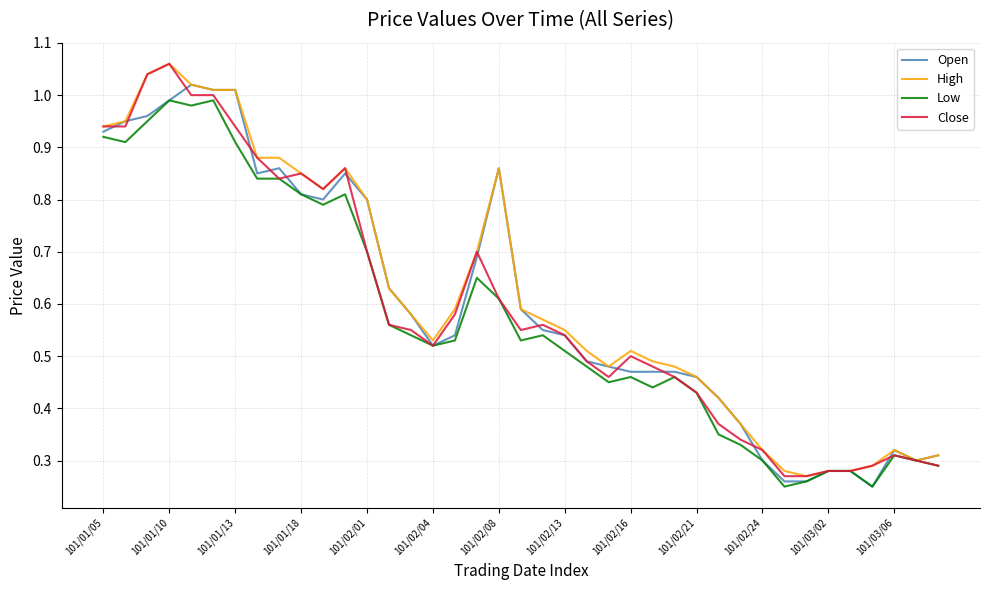

What are all the series names shown in the legend?

Open, High, Low, Close